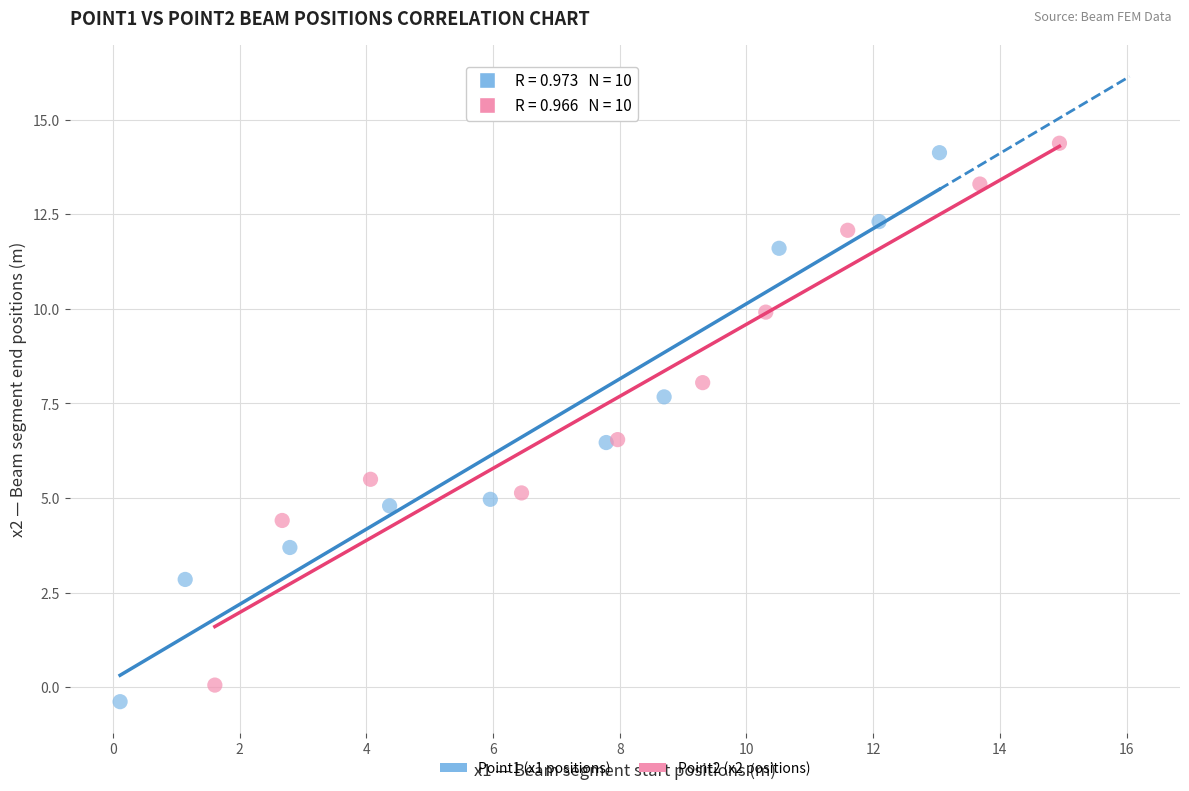

Which series reaches the maximum Y coordinate?

Point2 (x2 positions)